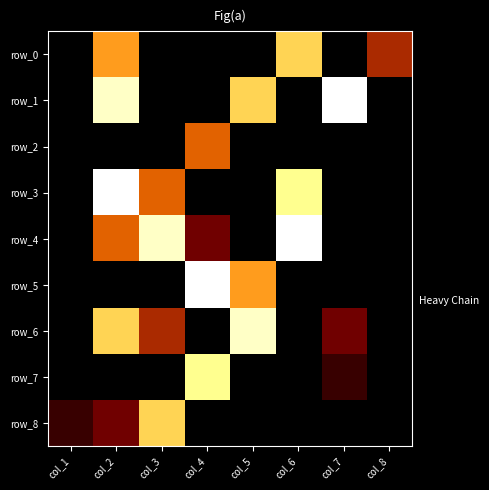

What is the average value of the row_5 series?

2